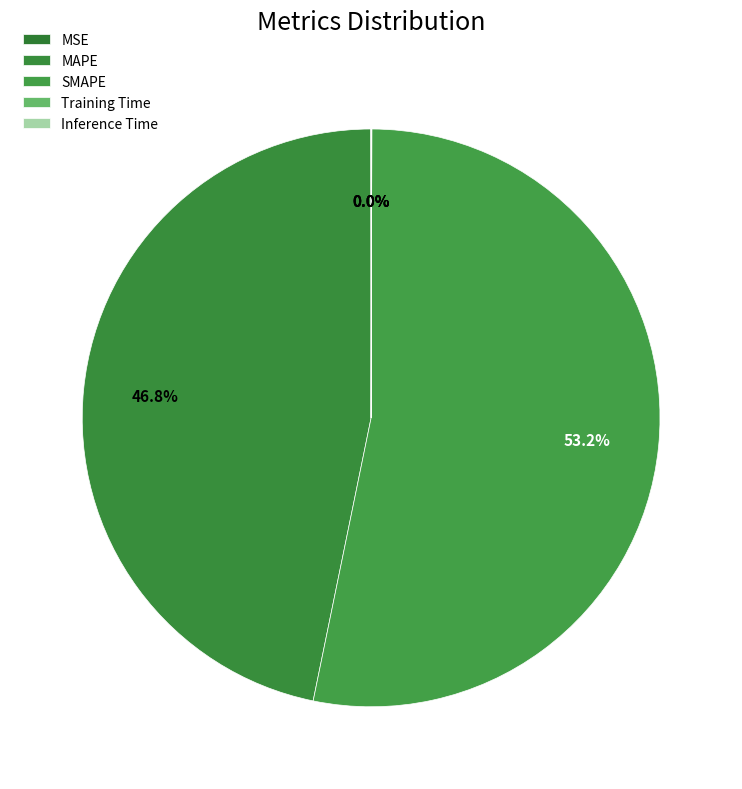

Is it true that MSE is 10% of the pie?

False